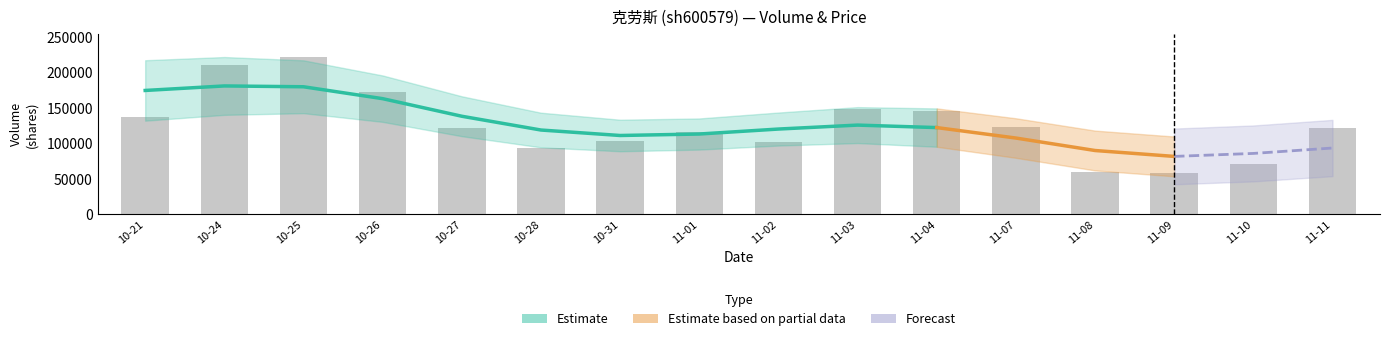

At which category is the sum across all series the highest?

2022-10-25